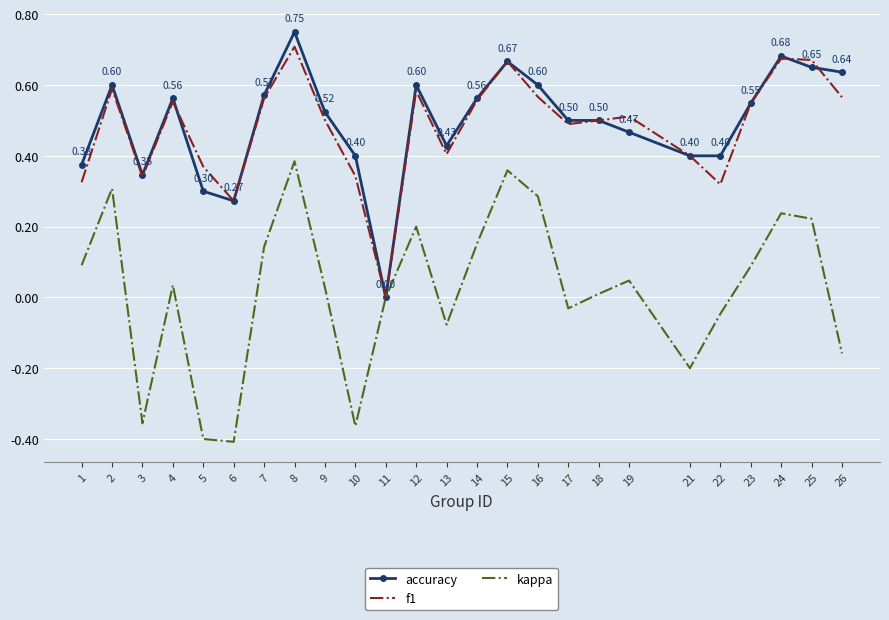

Which series changed the most between 22 and 25?

f1